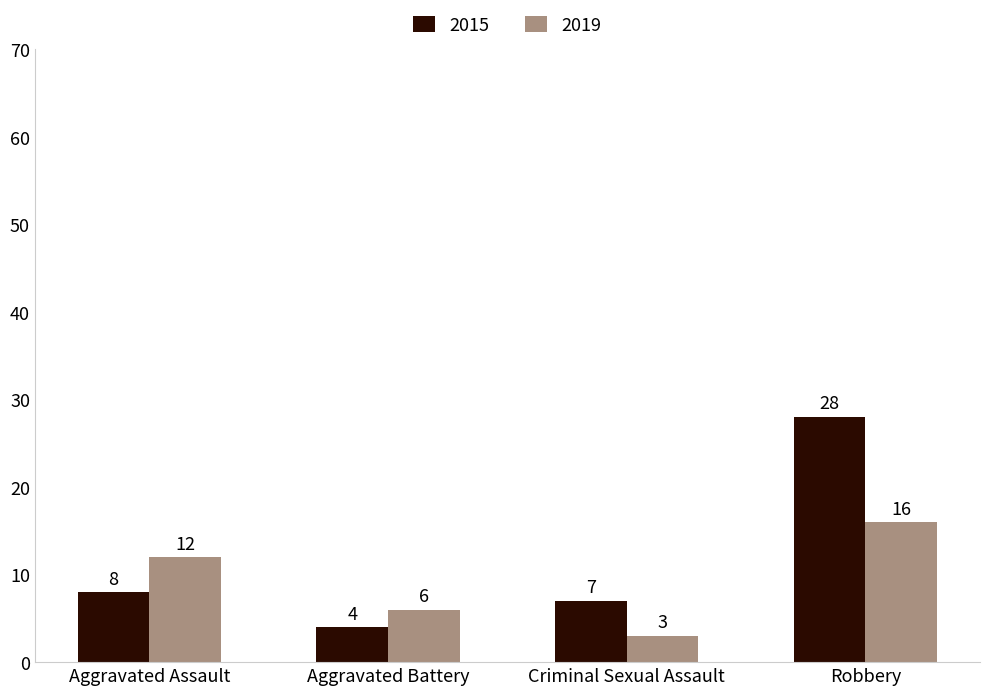

What position from the right is Robbery?

1